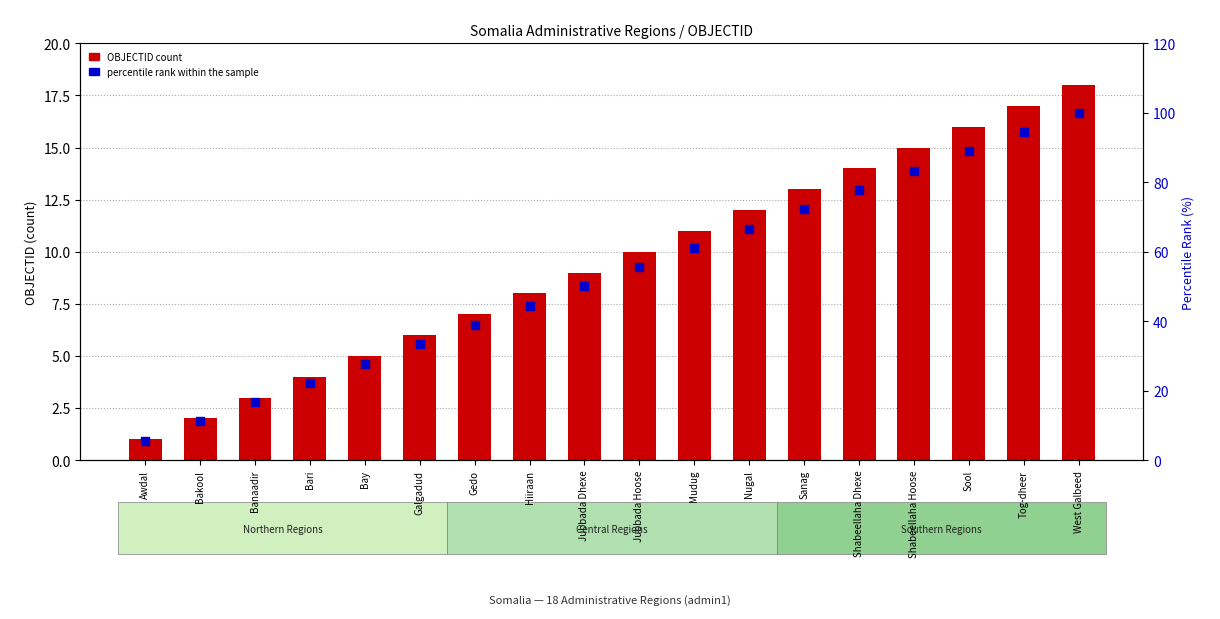

Which series has the widest spread of Y values?

percentile rank within the sample